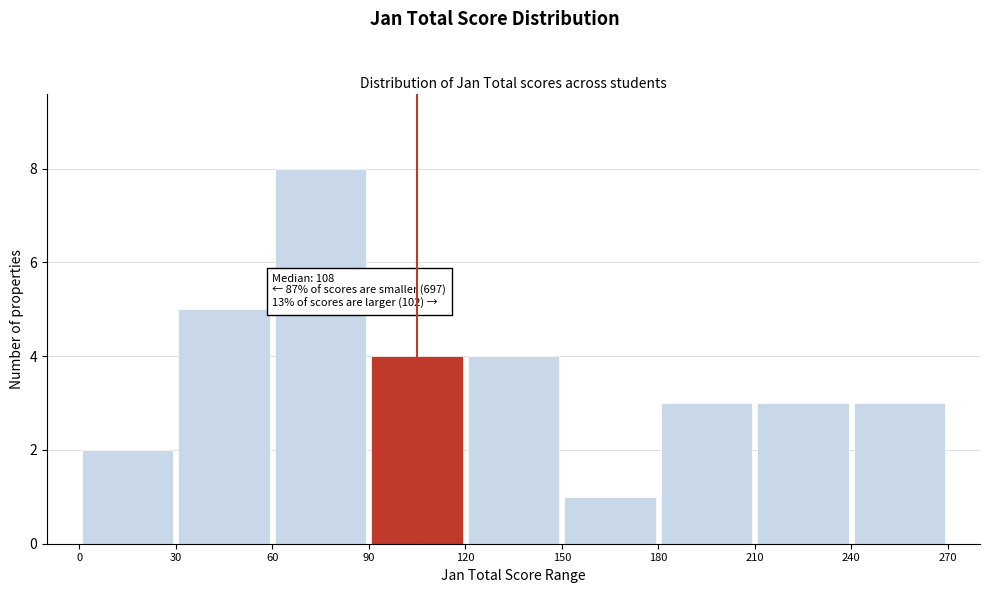

Over which range of the x-axis is the bar tallest?

60 to 90